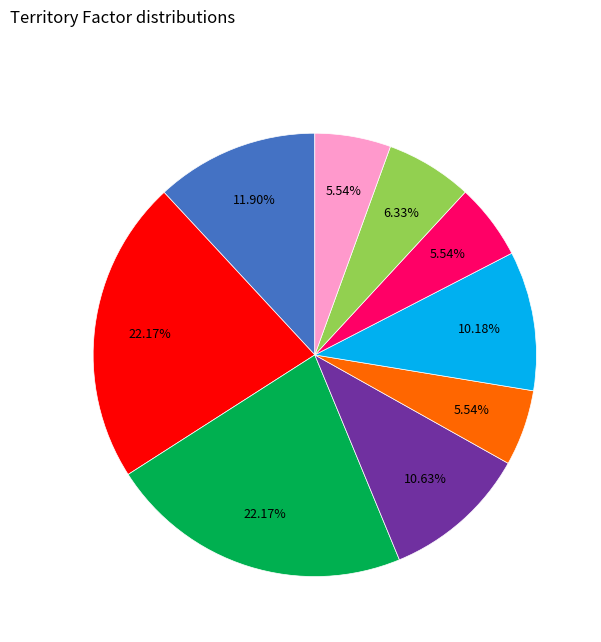

Is there a majority slice in this chart?

No